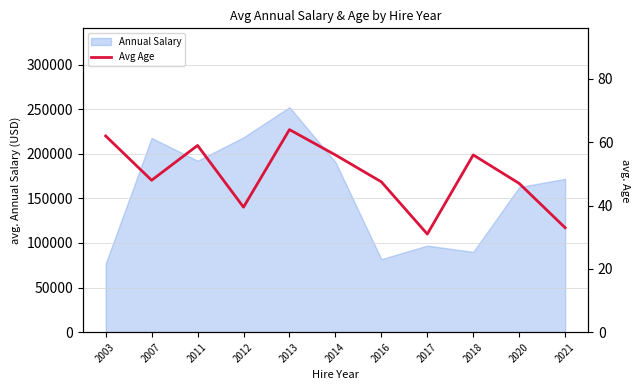

The chart shows a value of 47.0 at 2020. True or false?

True